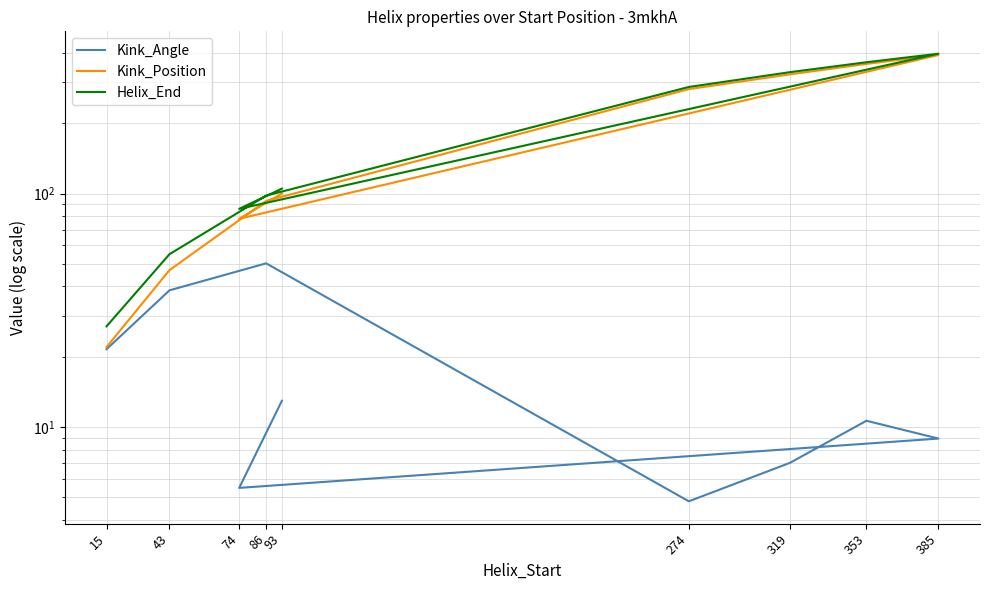

Which series has the widest spread of values?

Kink_Position